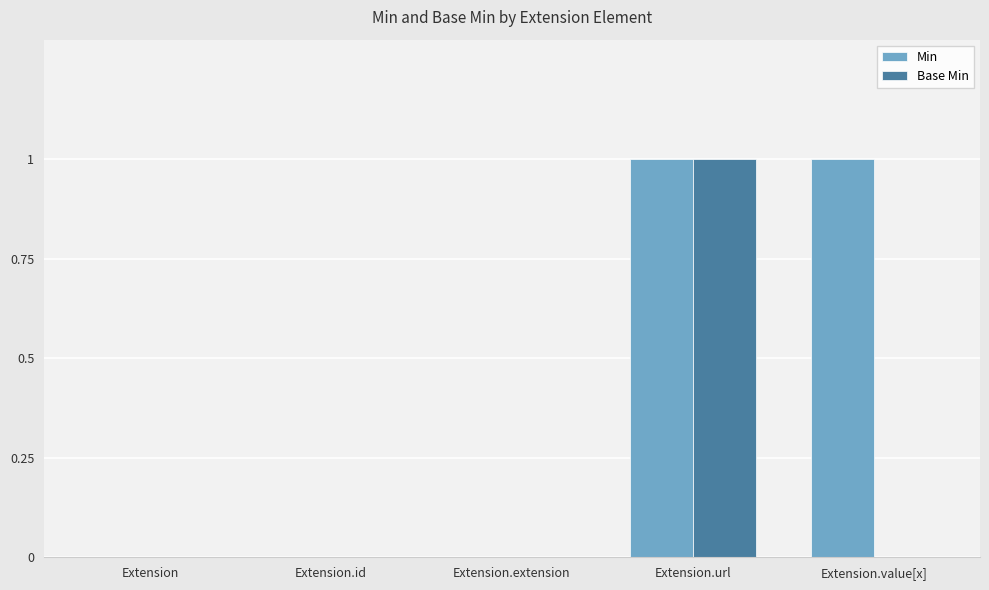

Is it true that Min equals 0 at Extension.extension?

True